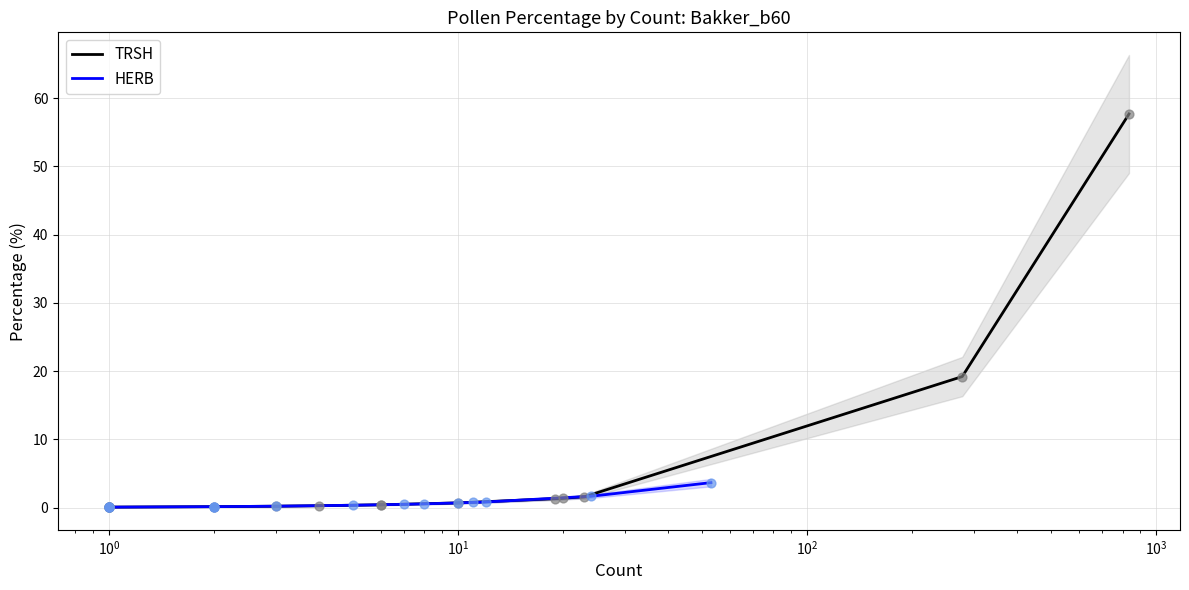

What are all the series names shown in the legend?

TRSH, HERB